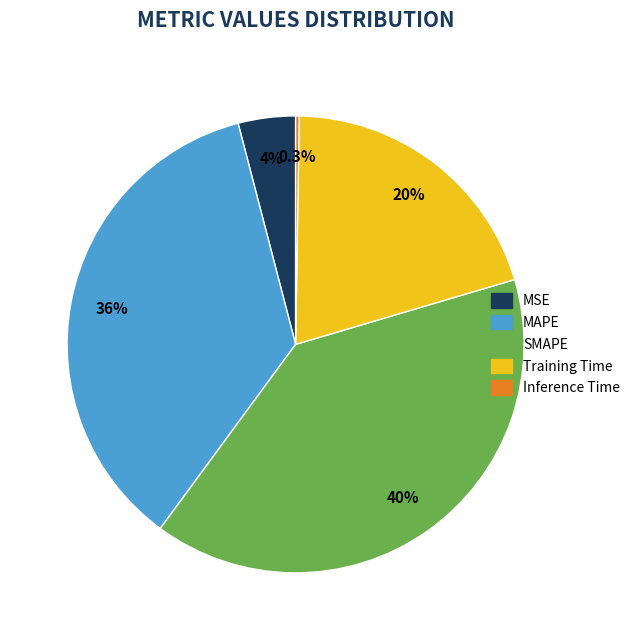

Combined, do MSE and Training Time account for over 50%?

No